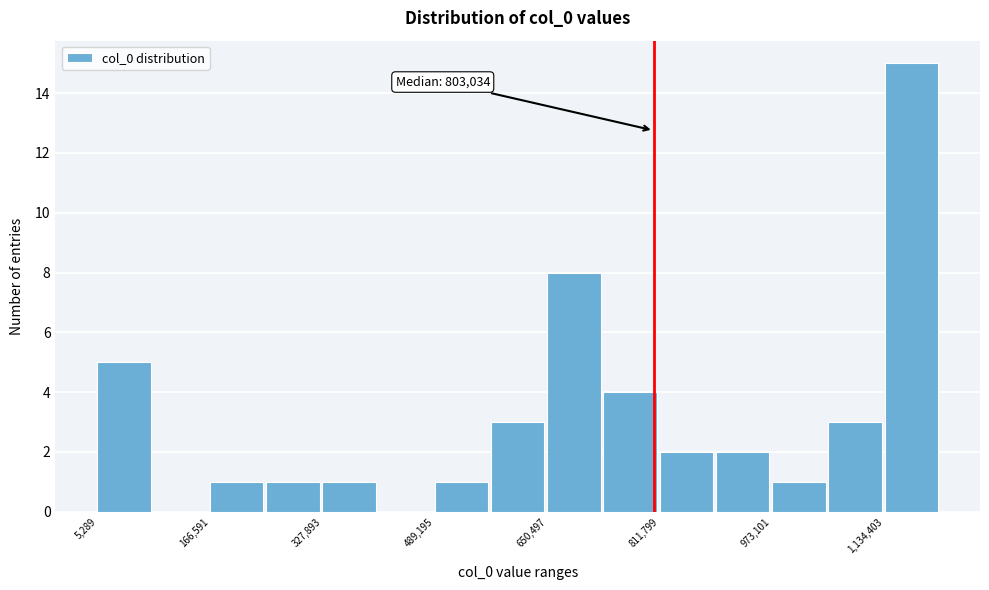

Over which range of the x-axis is the bar tallest?

1140000 to 1220000